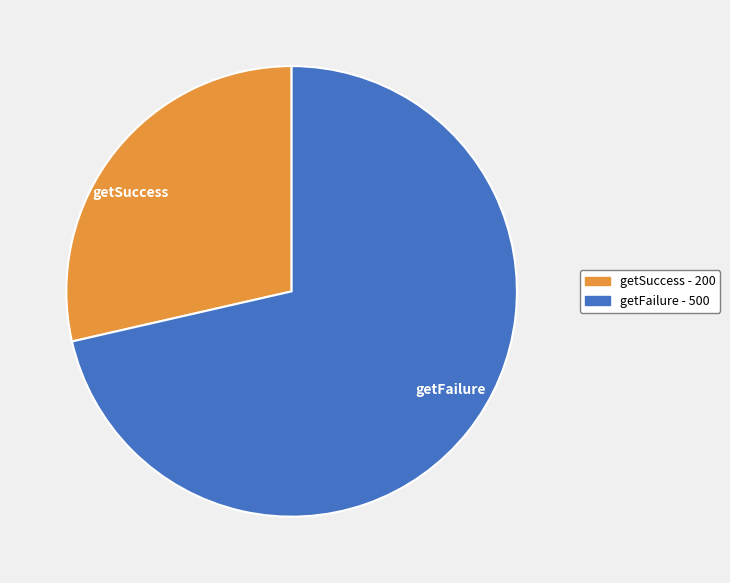

Which category has the smallest portion of the pie?

getSuccess